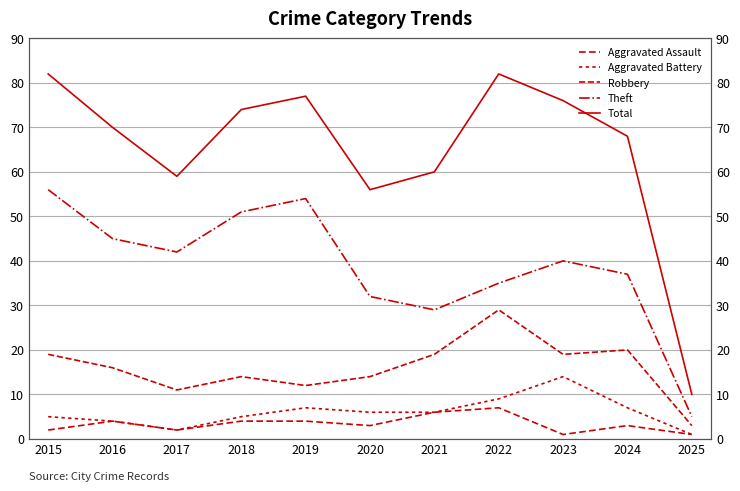

At which category does Total reach its first local valley?

2017